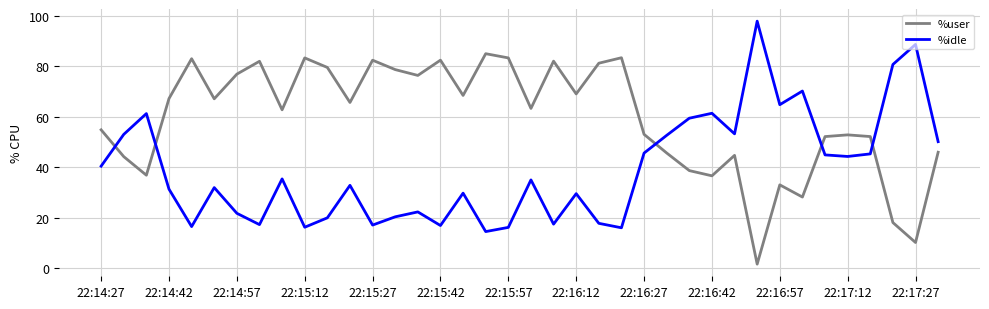

List the series in order of their peak value, lowest first.

%user, %idle